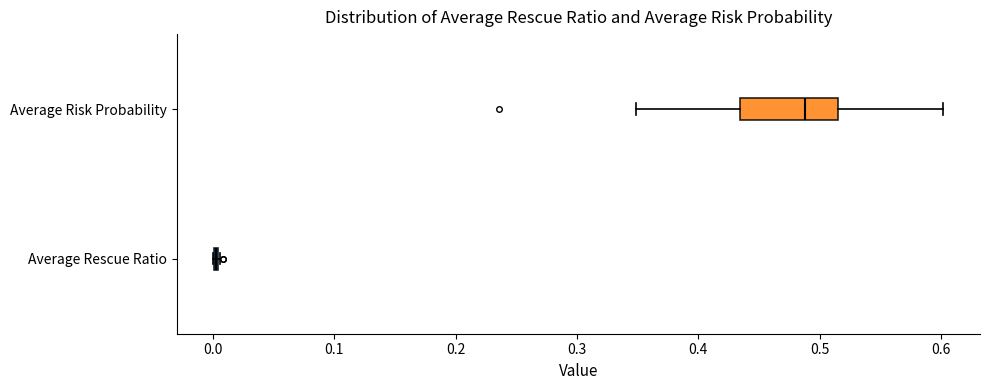

Reading bottom to top, read every box against the x-axis: the position of its median line, the range the box covers, and the ends of its whiskers. The values are not printed on the chart, so give them approximately, as read against the axis.

Average Rescue Ratio: box collapsed to a line at 0.00, whiskers 0.00 to 0.01
Average Risk Probability: median 0.49, box 0.43 to 0.52, whiskers 0.35 to 0.60